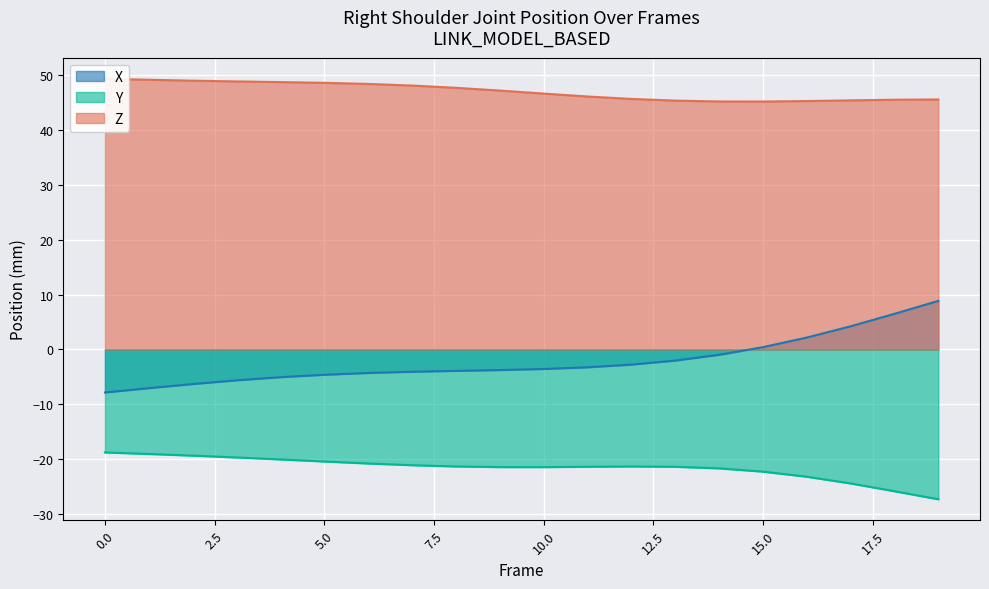

What is the minimum value for X?

-7.8